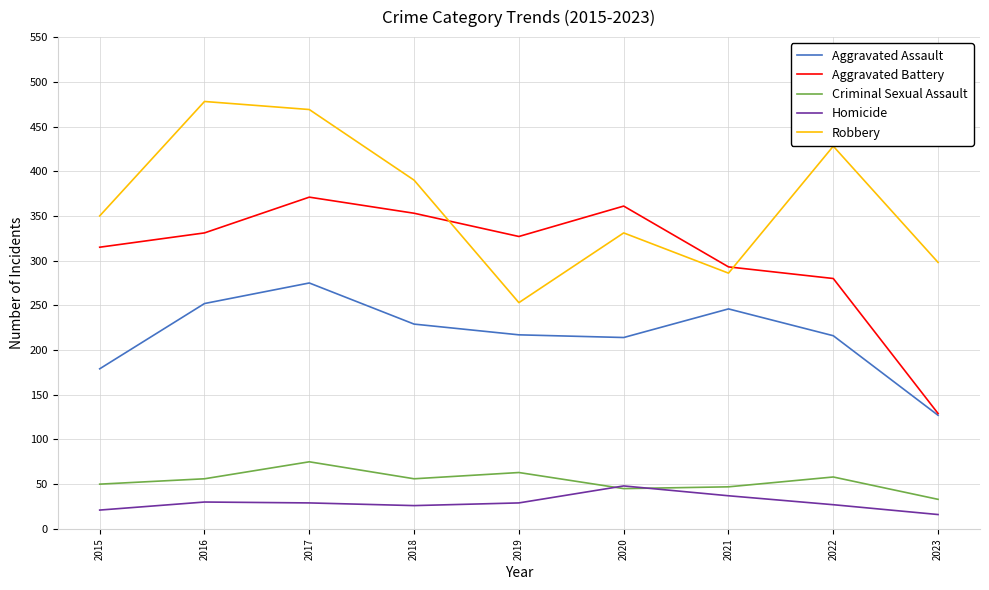

Does the chart display data point markers on the line(s)?

No